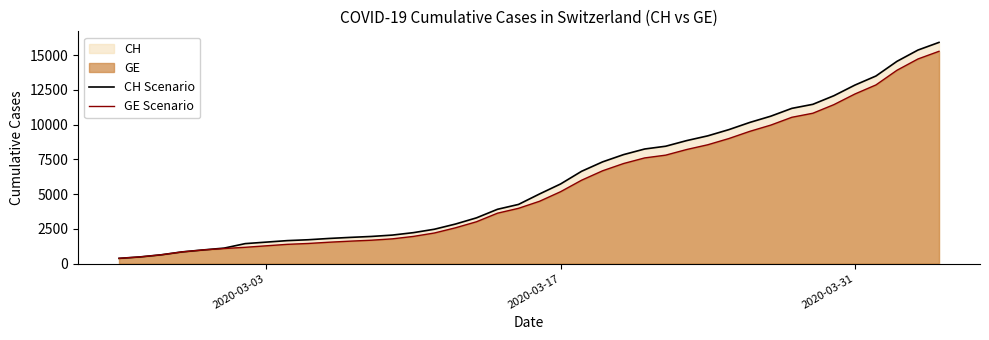

What is the value of the GE Scenario point at the 29th from the left?

8554